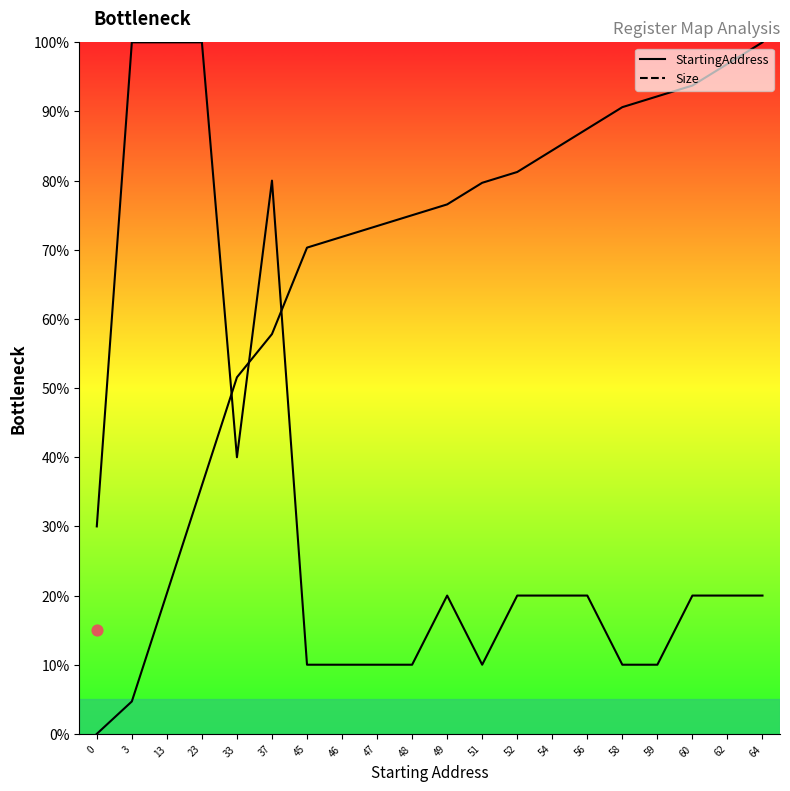

At which category is the sum across all series the highest?

37